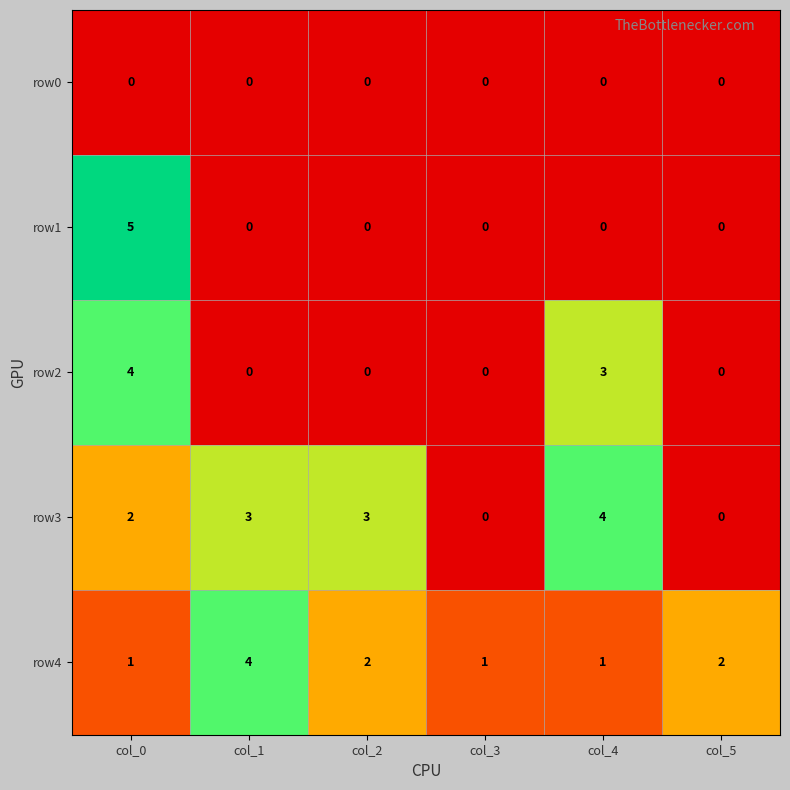

Which series has the widest spread of values?

row1